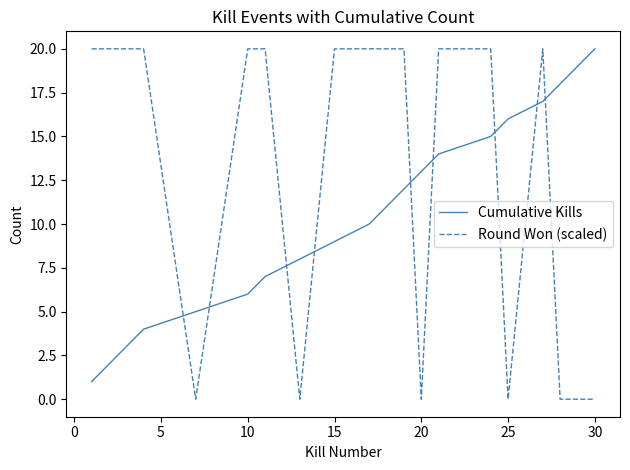

What is the highest value of the Cumulative Kills series?

20